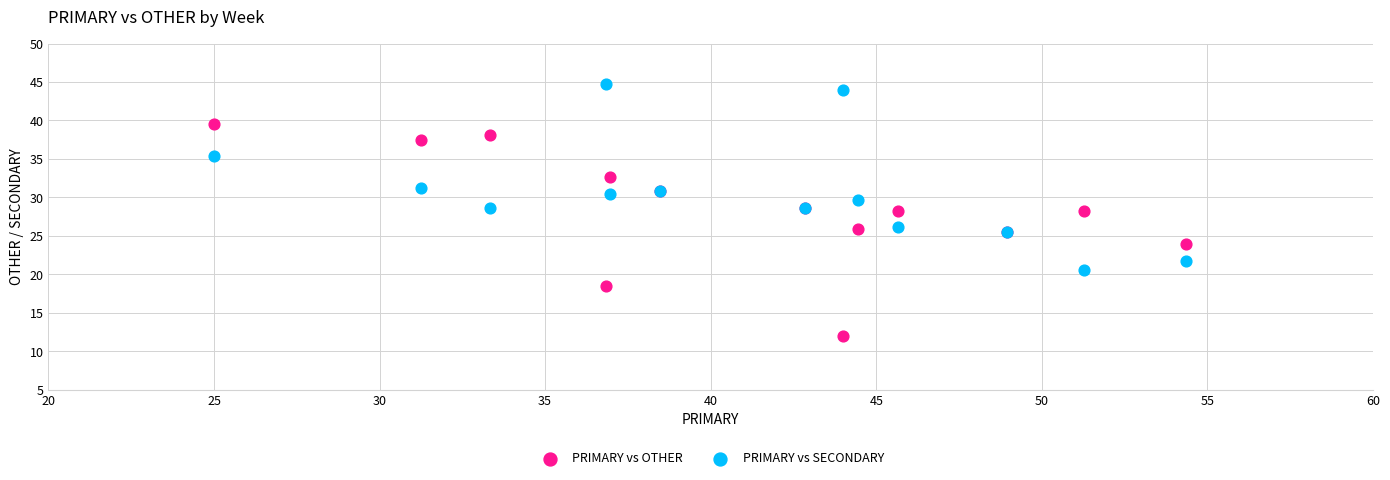

Which series contains the highest Y value?

PRIMARY vs SECONDARY